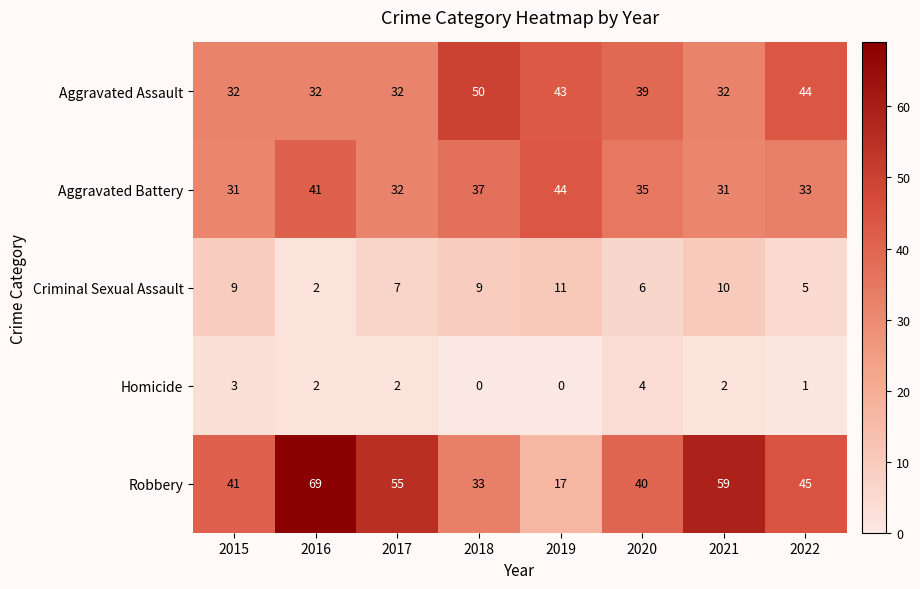

Which series has the largest total across all categories?

Robbery